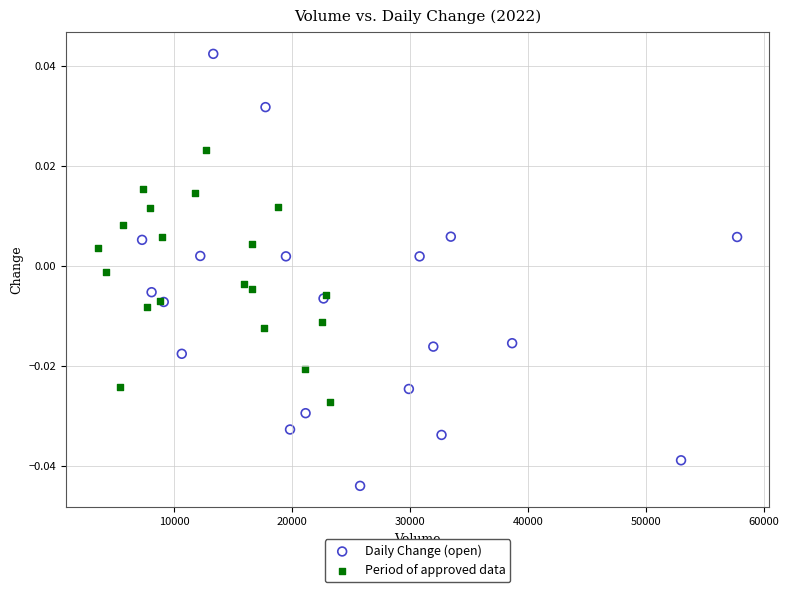

What are all the series names shown in the legend?

Daily Change (open), Period of approved data